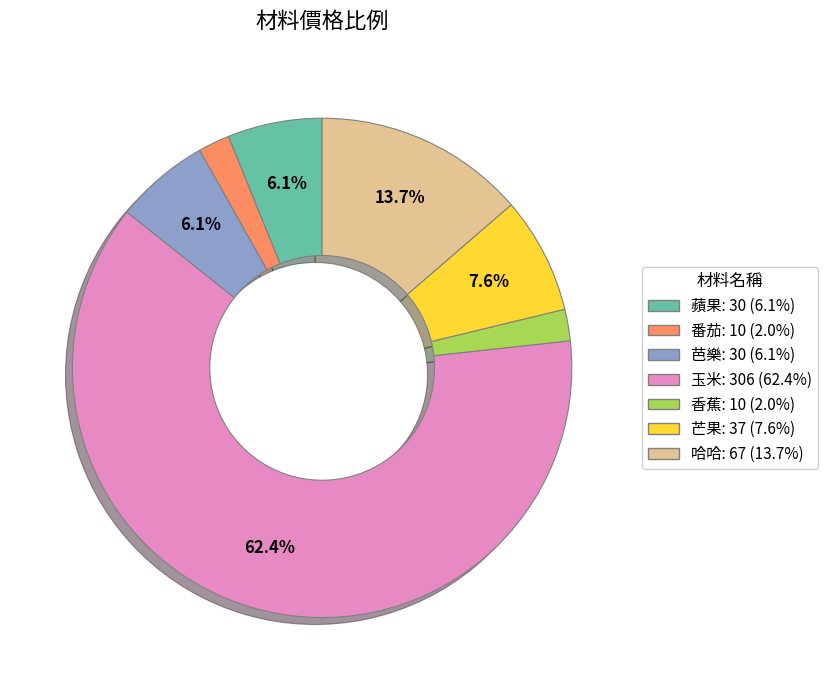

Combined, do 哈哈 and 芒果 account for over 50%?

No